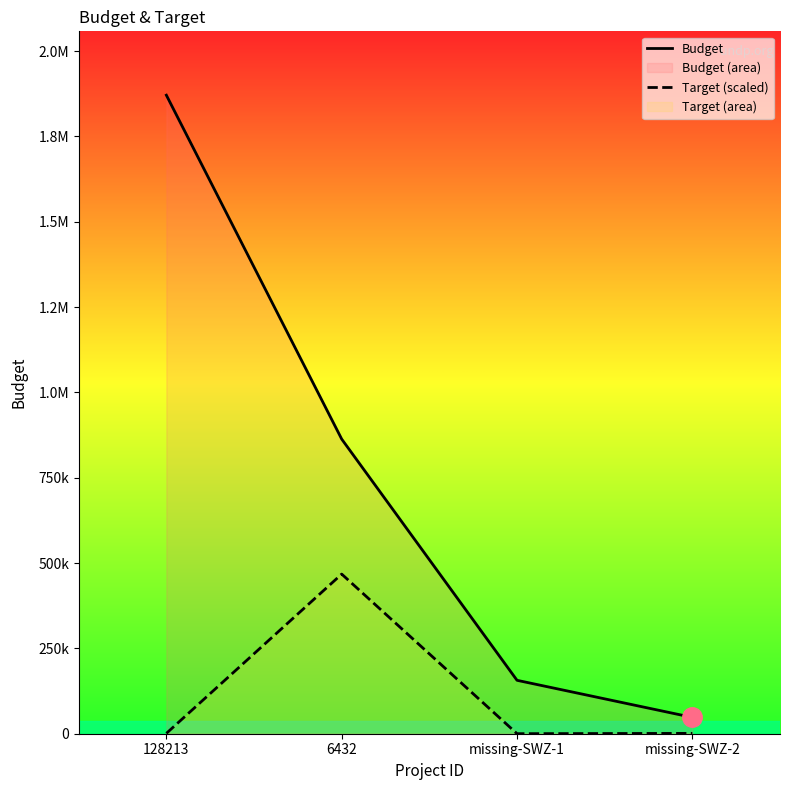

Rank the series by their maximum value, from highest to lowest.

Budget, Target (scaled)